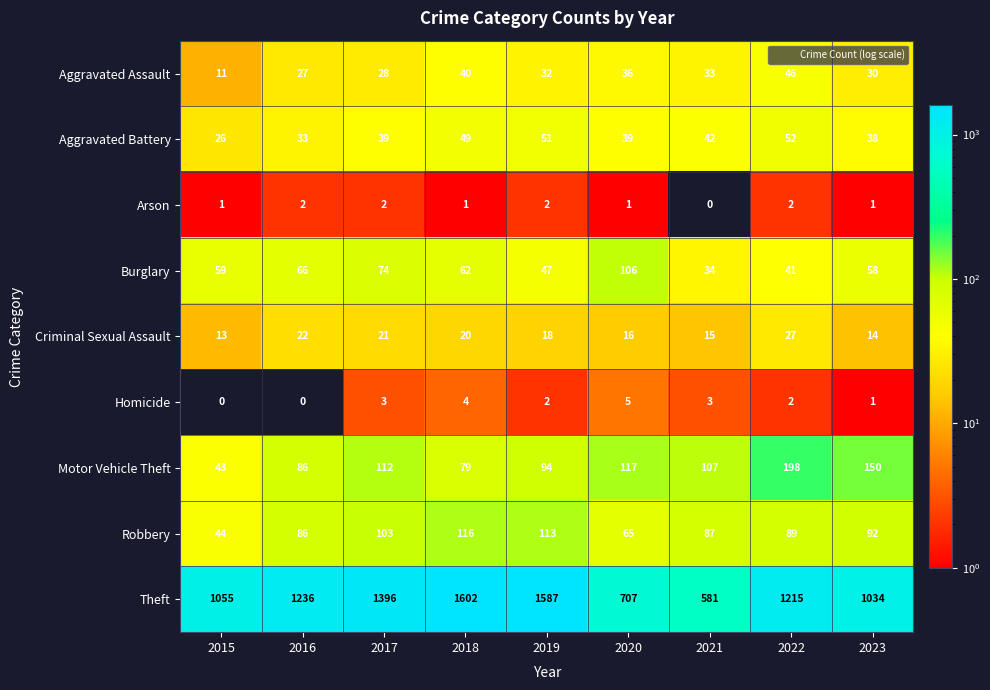

At how many categories does at least one series exceed 249?

9